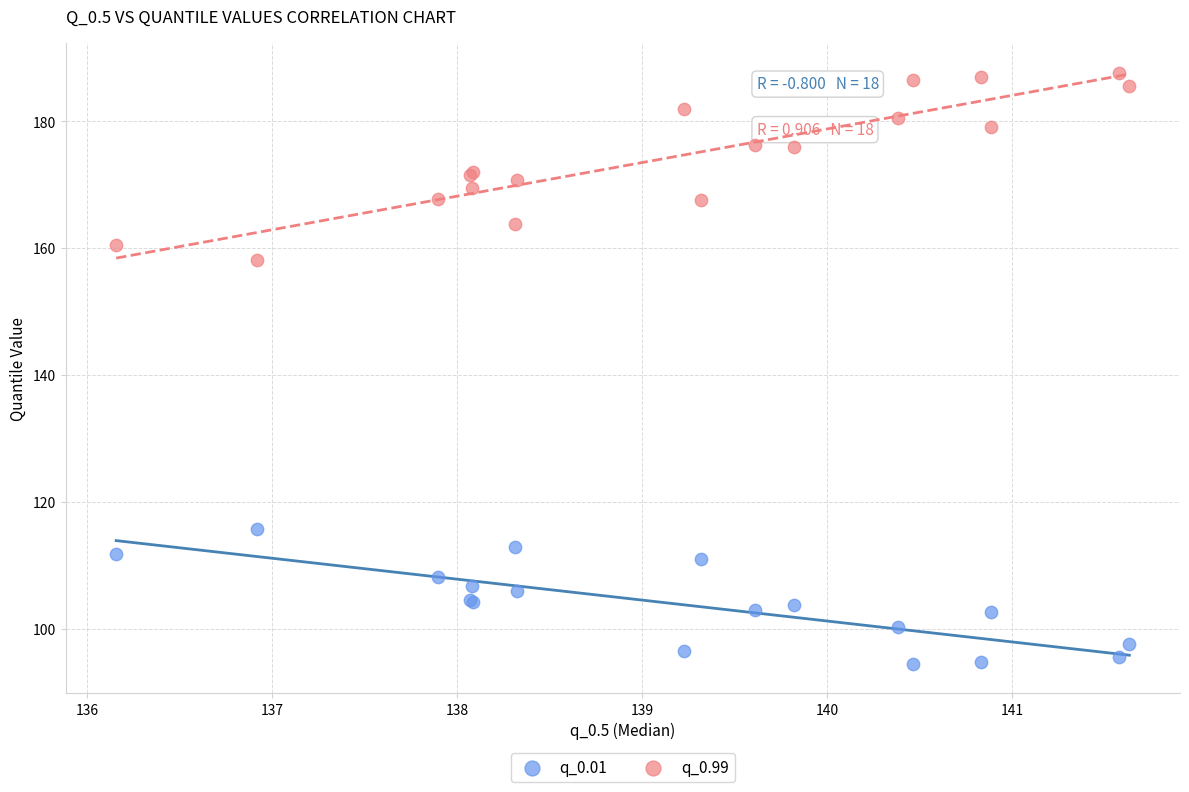

What are all the series names shown in the legend?

q_0.01, q_0.99